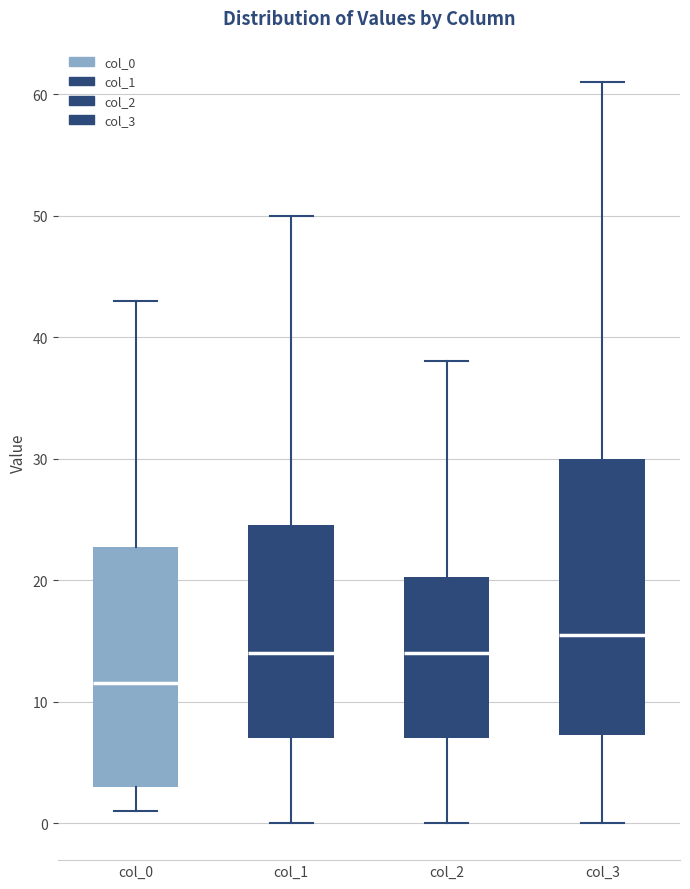

Which box is the tallest, from its lower edge to its upper edge?

col_3